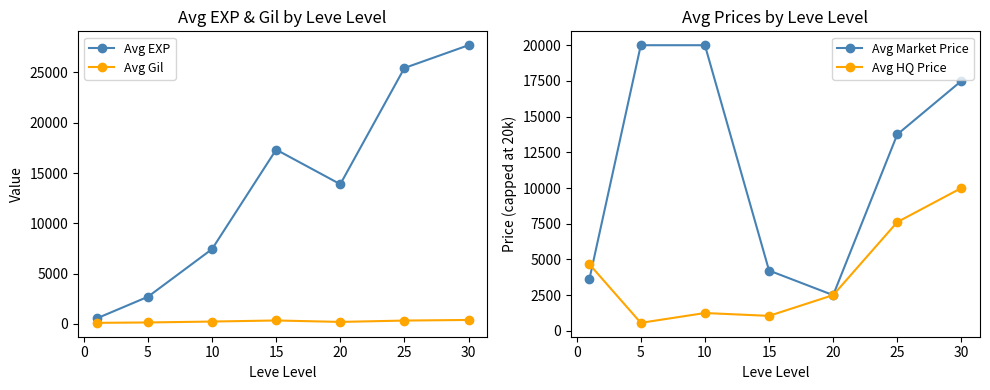

True or false: Avg EXP has more than 1 interior local peaks.

False